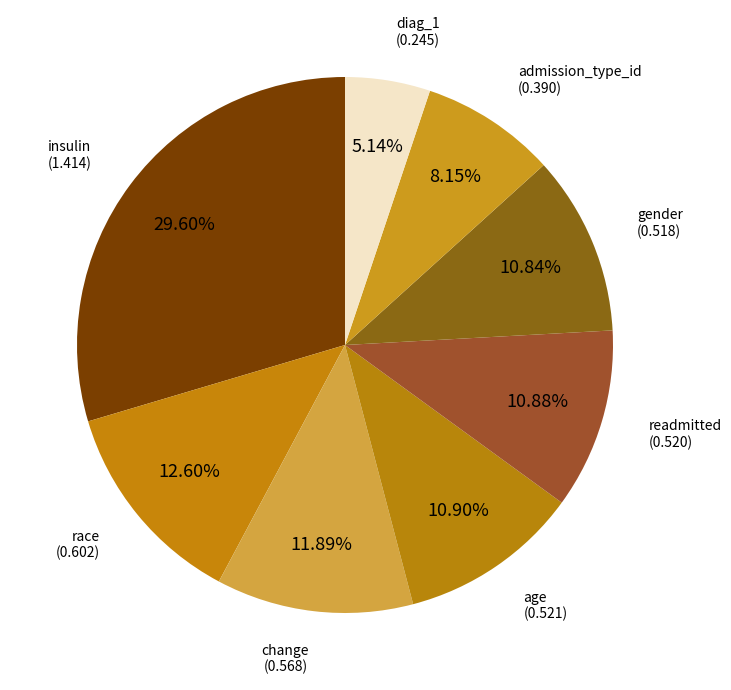

Rank the categories by value from highest to lowest.

insulin, race, change, age, readmitted, gender, admission_type_id, diag_1